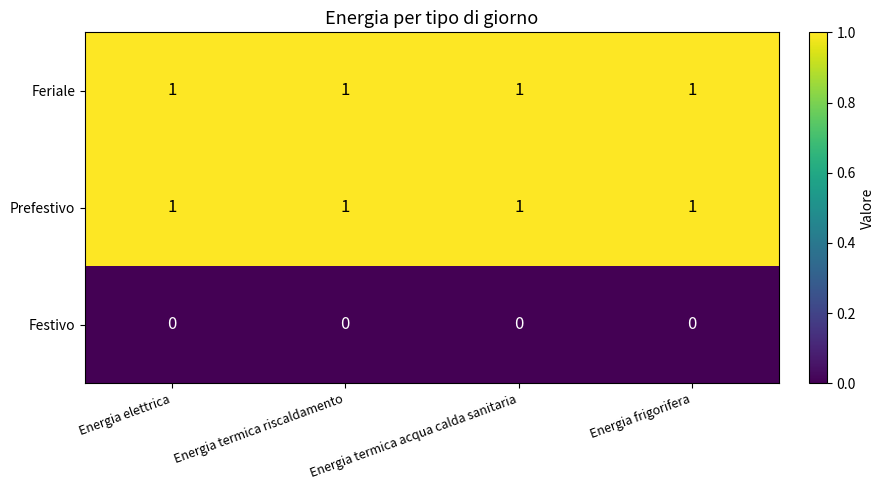

Is it true that Festivo equals 0 at Energia elettrica?

True